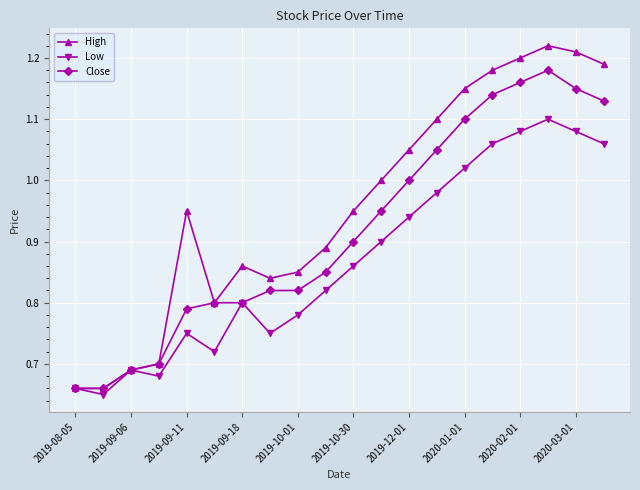

Which series has the largest range (max minus min)?

High